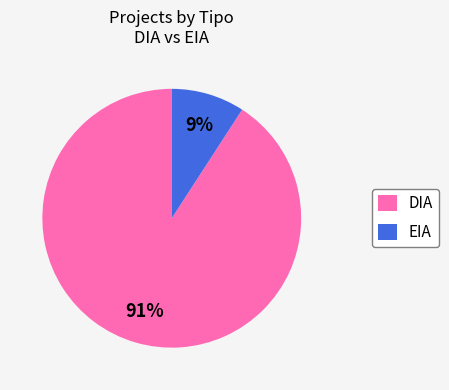

What percentage is the DIA slice, to the nearest percent?

91%